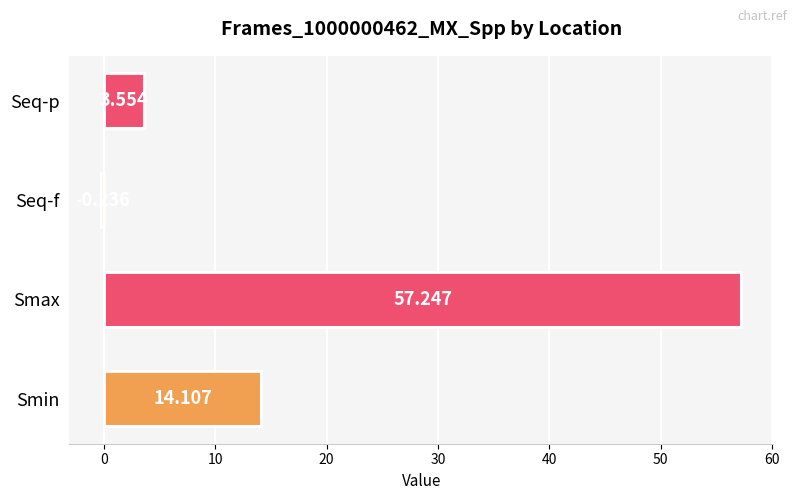

Which has a higher value, Seq-p or Smax?

Smax